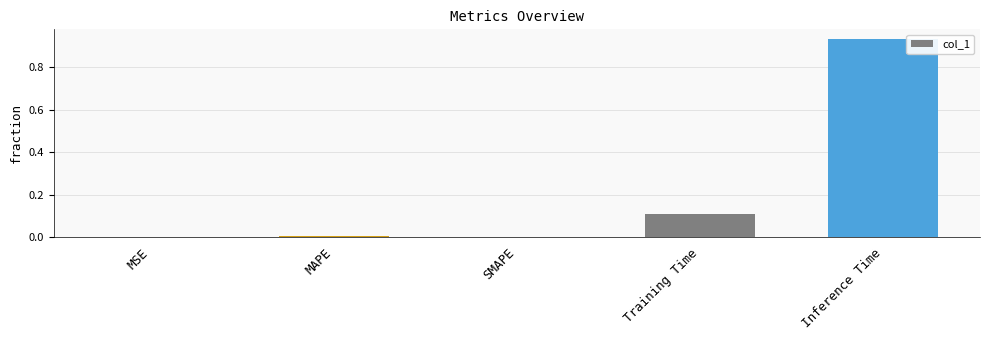

Is it true that the value at MSE is 0.0?

True